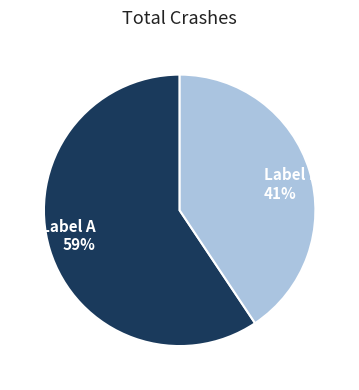

Is there any slice that represents more than half of the pie?

Yes